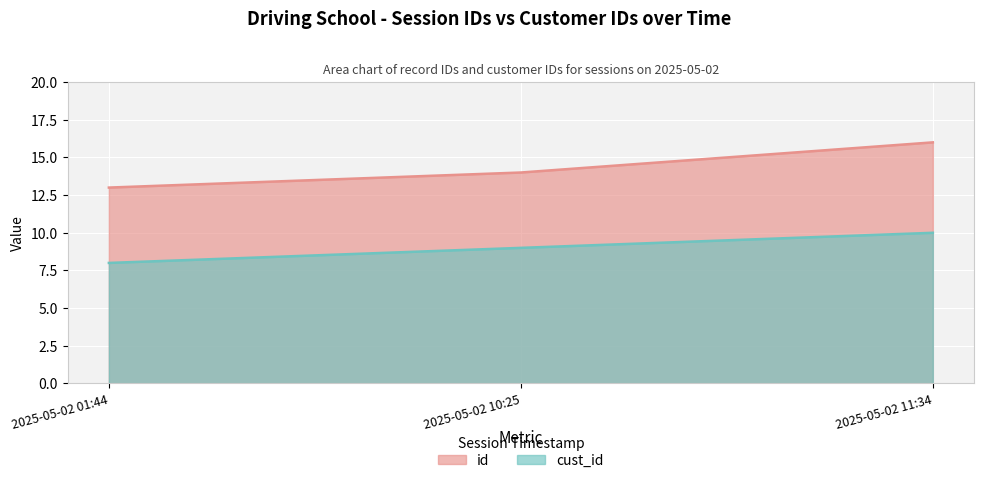

Reading left to right, what are all the values shown in this chart?

id: 2025-05-02 01:44=13	2025-05-02 10:25=14	2025-05-02 11:34=16
cust_id: 2025-05-02 01:44=8	2025-05-02 10:25=9	2025-05-02 11:34=10